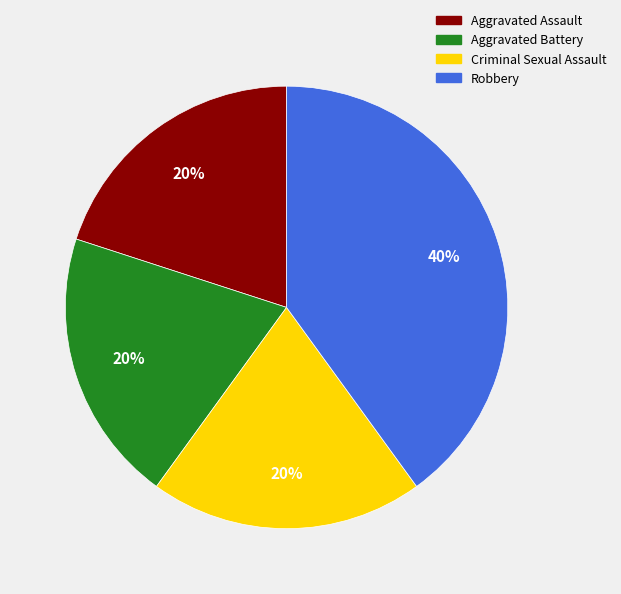

What is the ratio of the value at Criminal Sexual Assault to the value at Robbery?

0.5